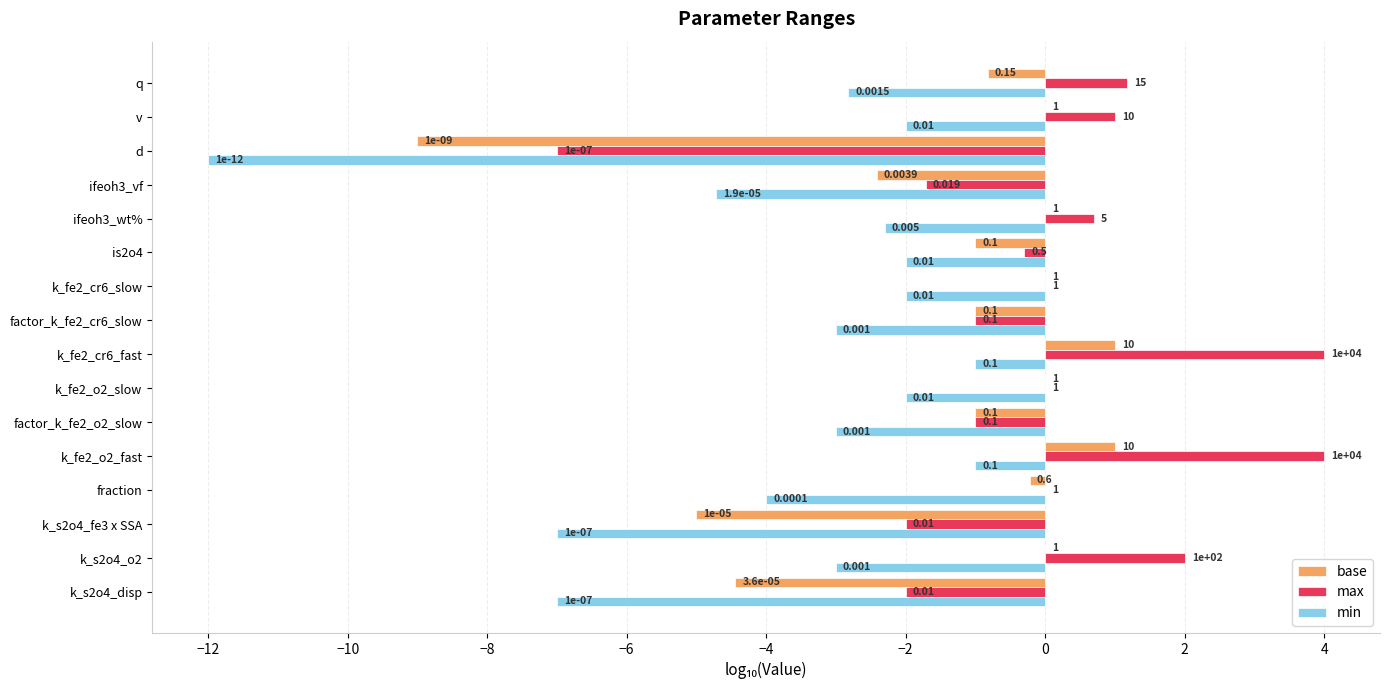

How many categories are shown in the chart?

16